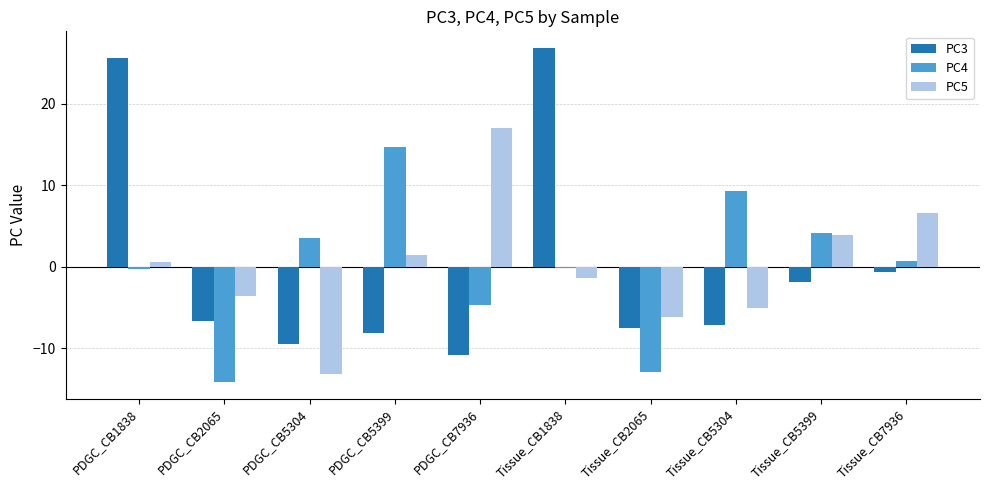

What is the difference between the second highest and minimum values in the PC3 series?

36.4